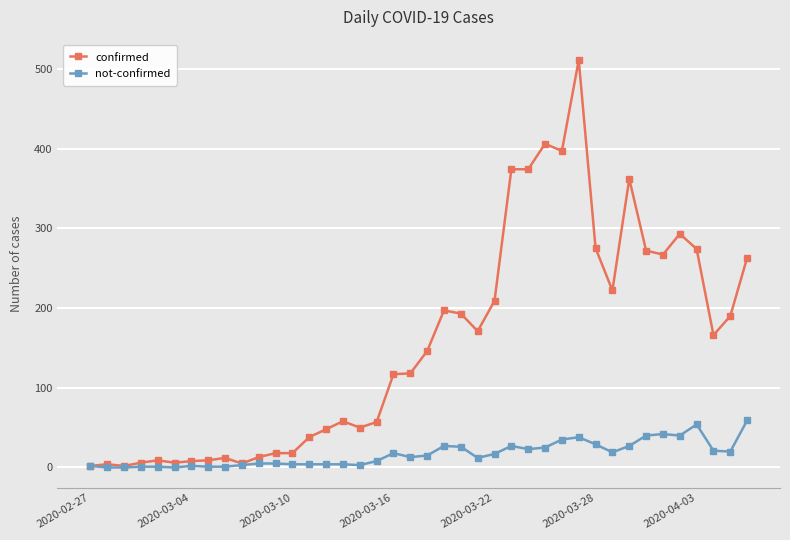

What is the sum of all not-confirmed values?

675